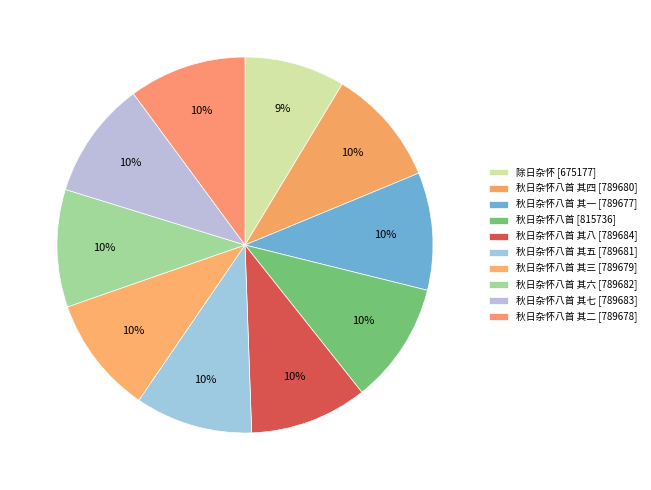

How many segments does this pie chart have?

10